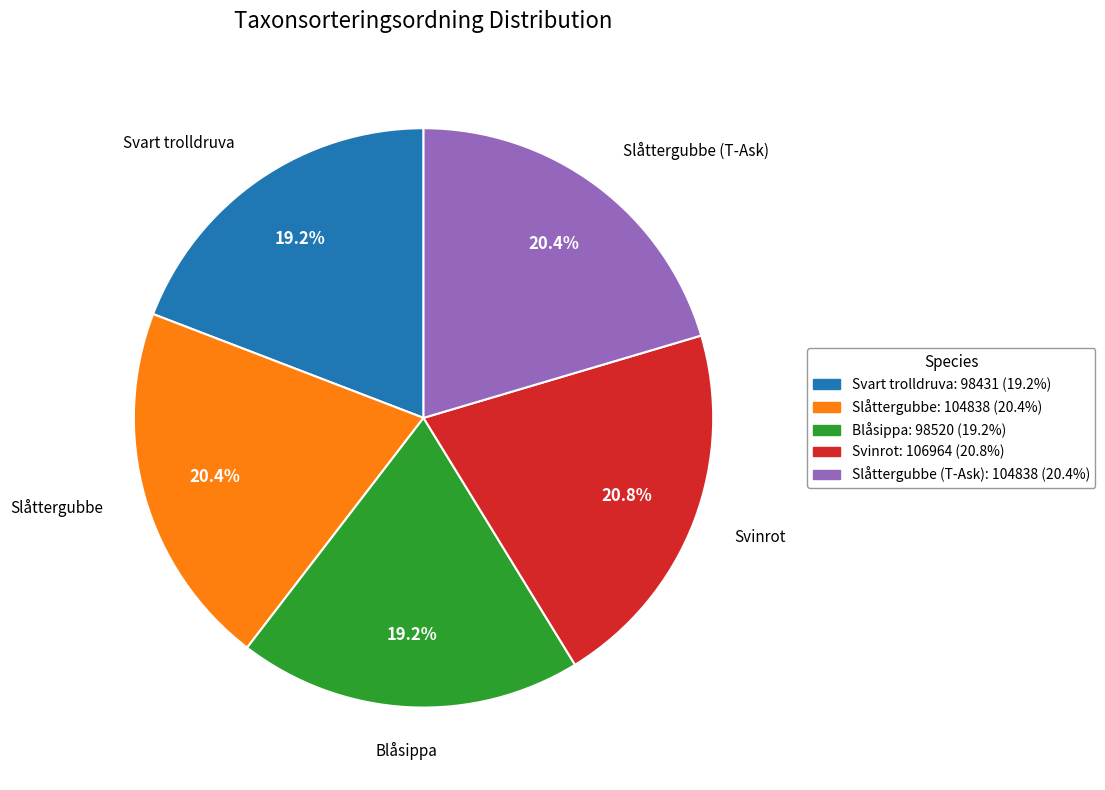

Is there any slice that represents more than half of the pie?

No